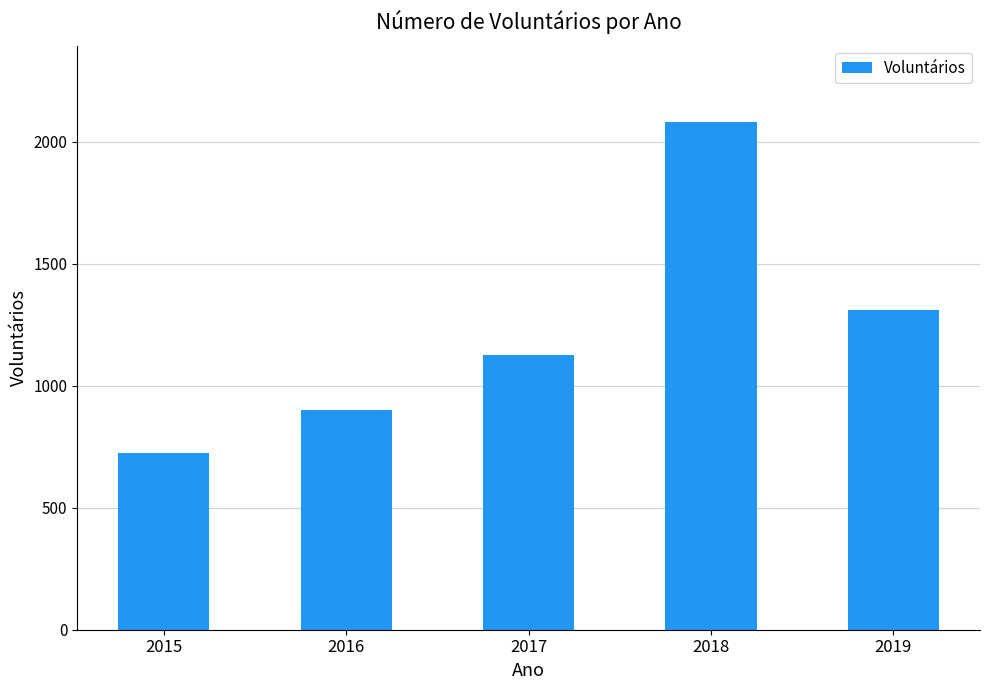

The value at 2019 is 1310. True or false?

True